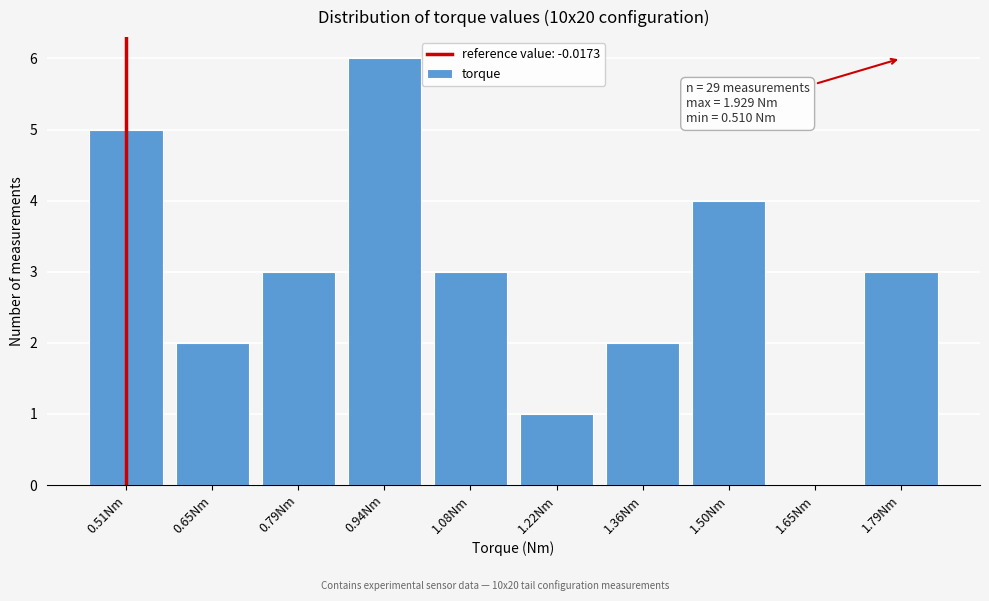

Reading left to right, what are all the values shown in this chart?

0.51Nm=5	0.65Nm=2	0.79Nm=3	0.94Nm=6	1.08Nm=3	1.22Nm=1	1.36Nm=2	1.50Nm=4	1.65Nm=0	1.79Nm=3